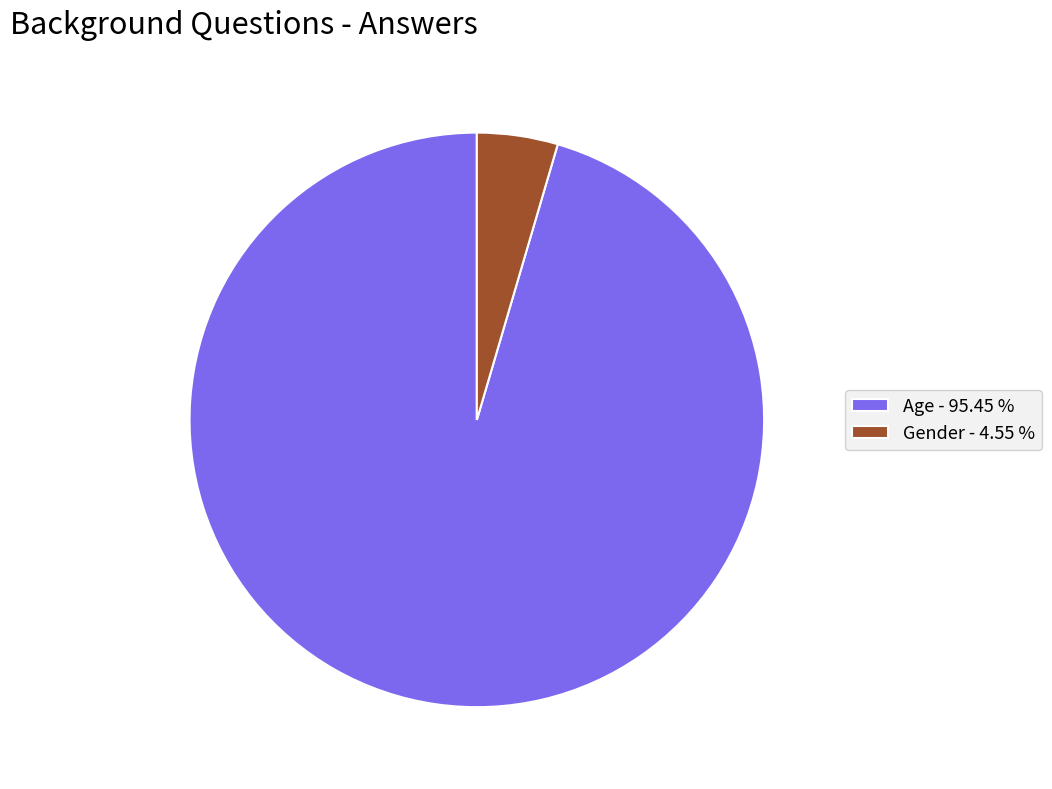

Does Gender - 4.55 % account for over 50% of the chart?

No